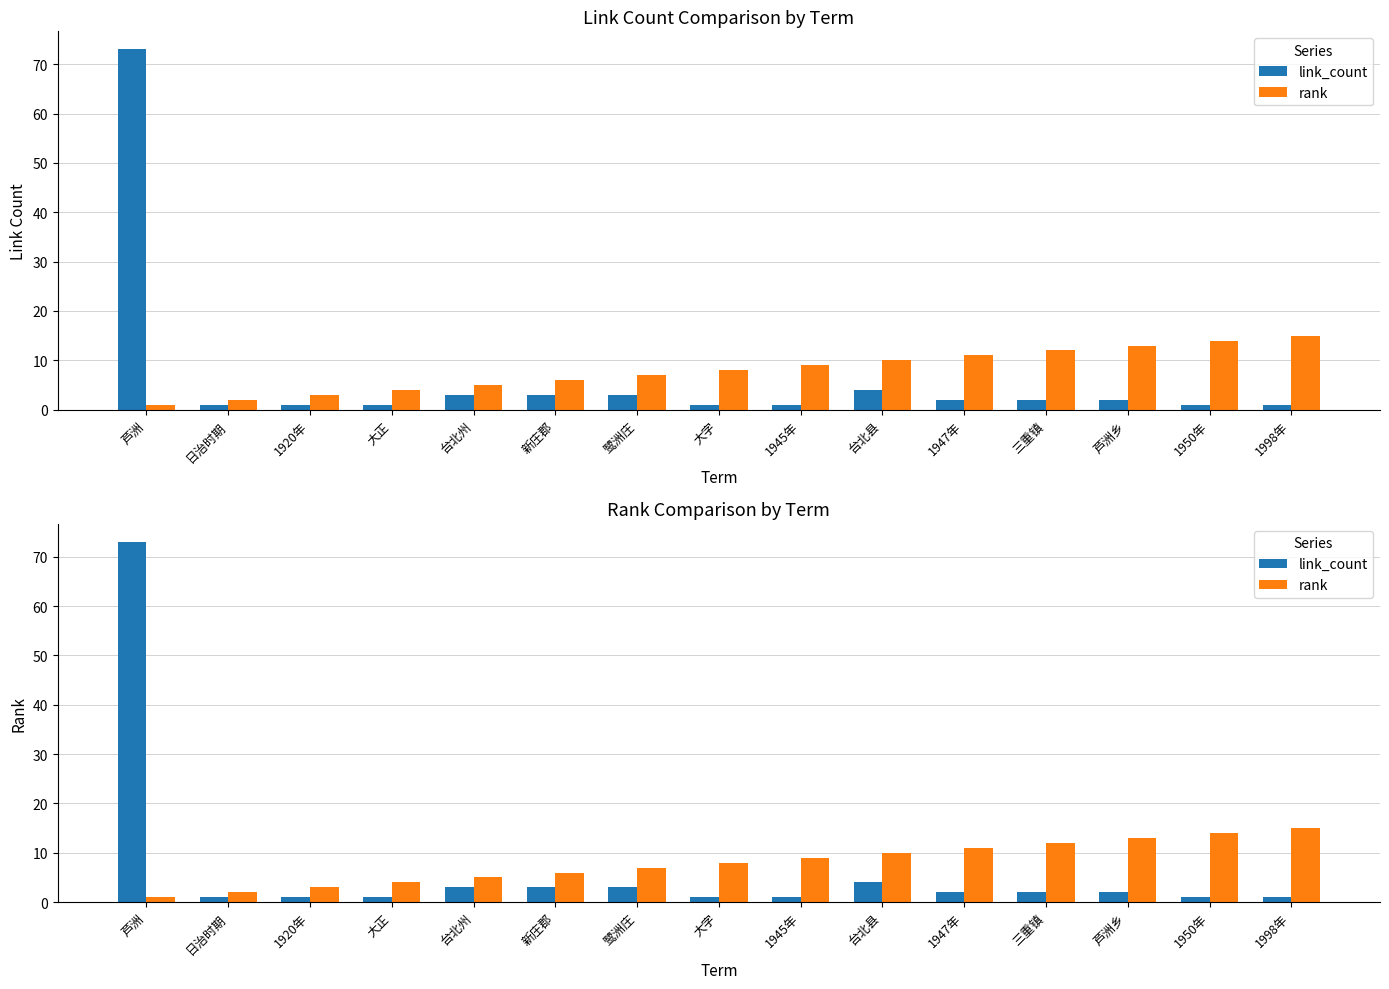

Which category has the highest value across all series?

芦洲